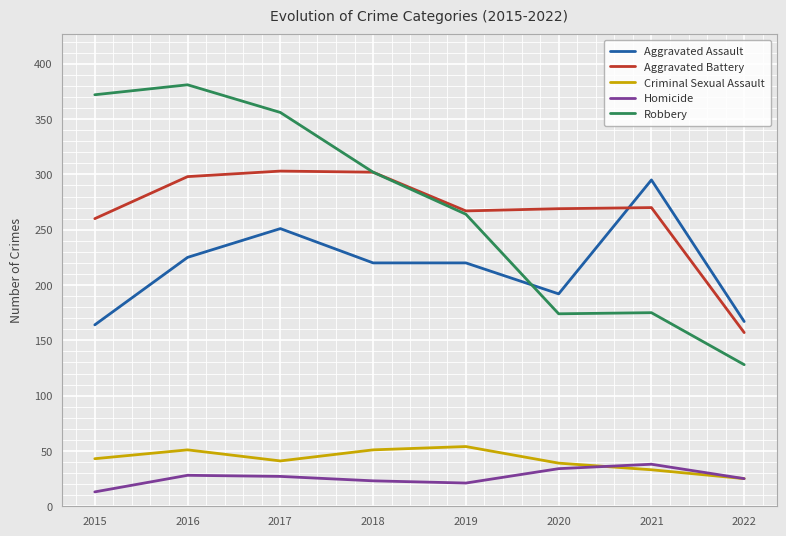

What is the total value across all series at 2022?

502